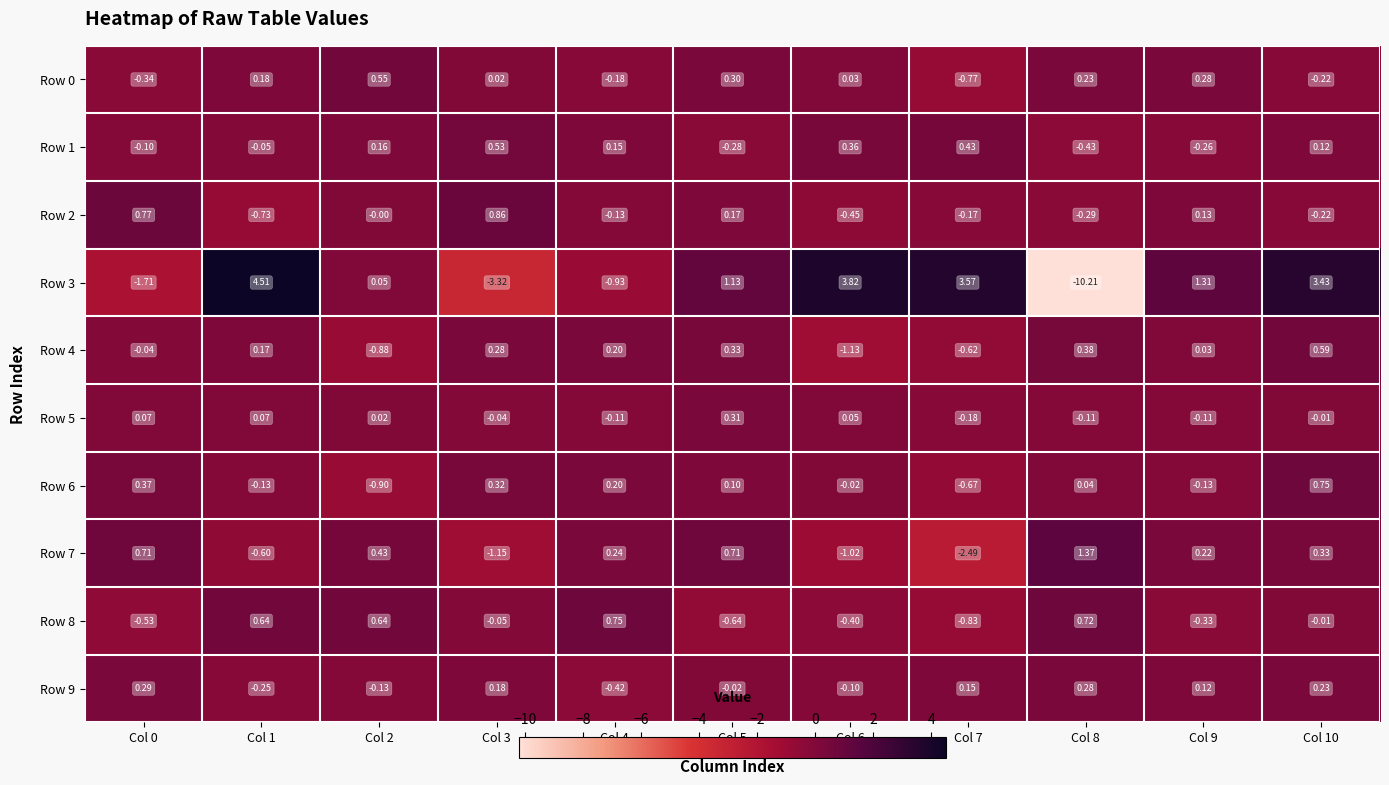

Which series changed the most between Col 5 and Col 8?

Row 3